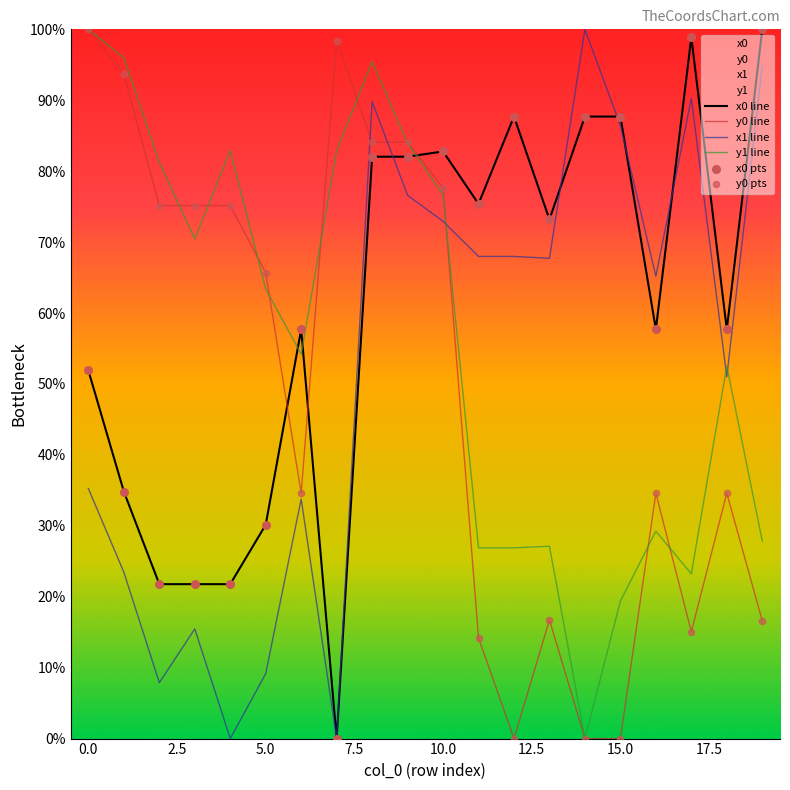

Which series has the largest total across all categories?

x0 line